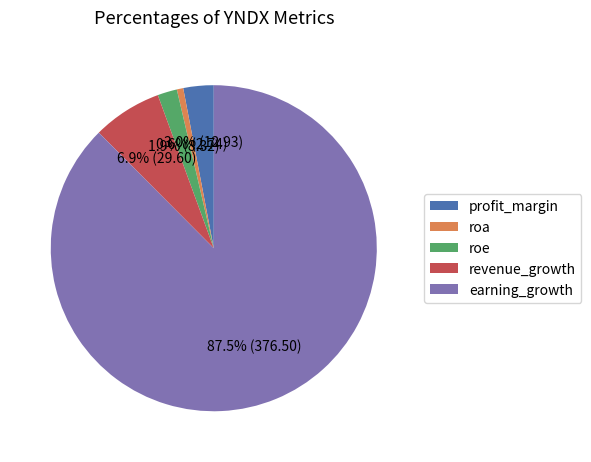

Which has a higher value, earning_growth or roa?

earning_growth